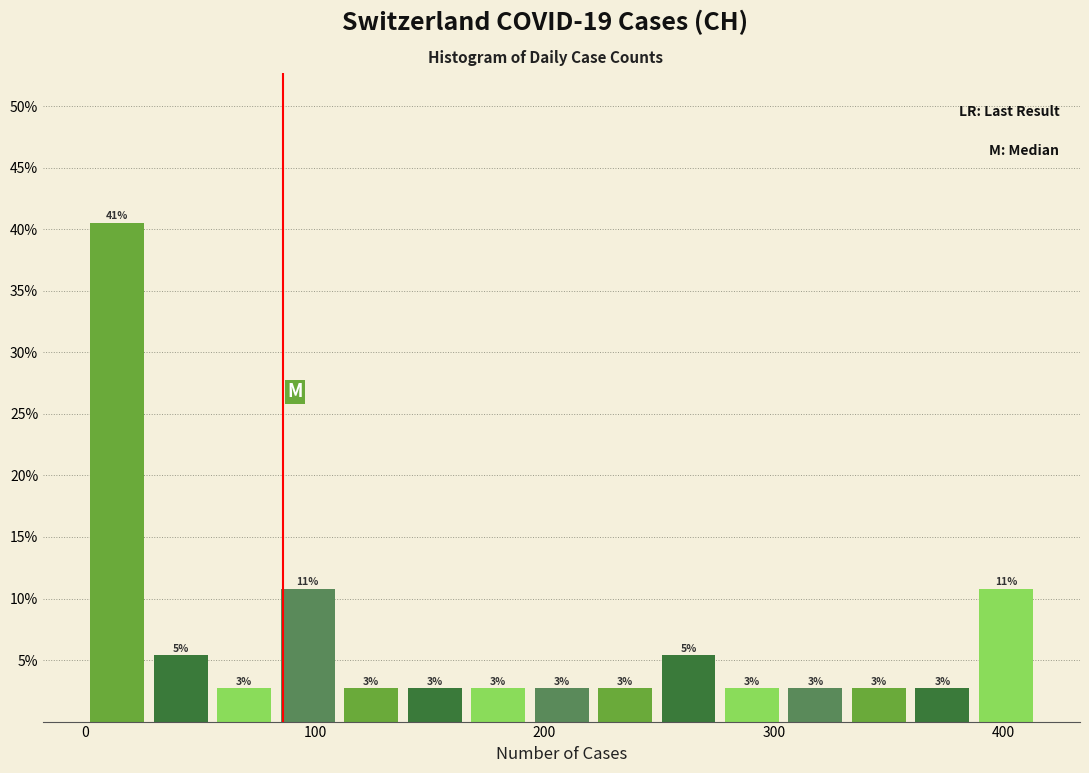

Read against the x-axis, roughly where is the centre of the tallest bar?

10